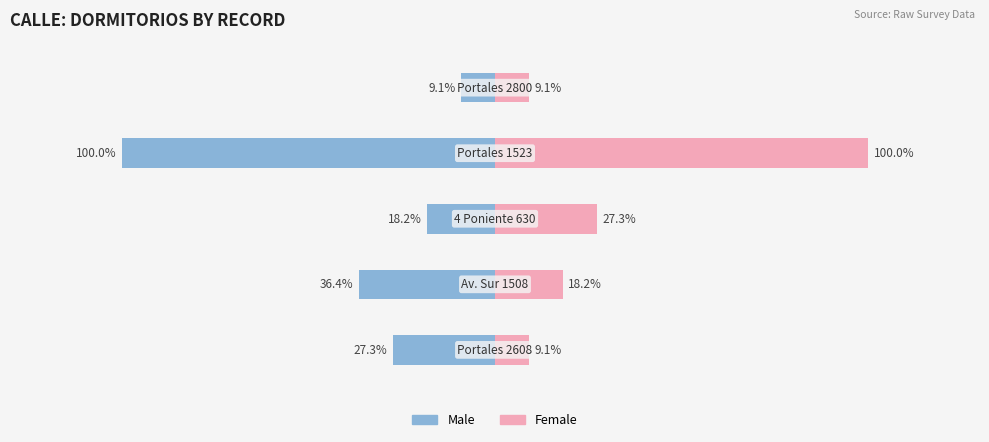

Which series changed the most between 3 and 4?

Male